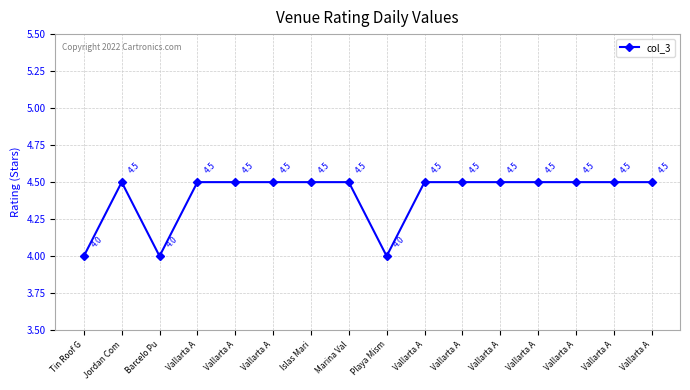

True or false: the data shows 4.0 at Playa Mism.

True